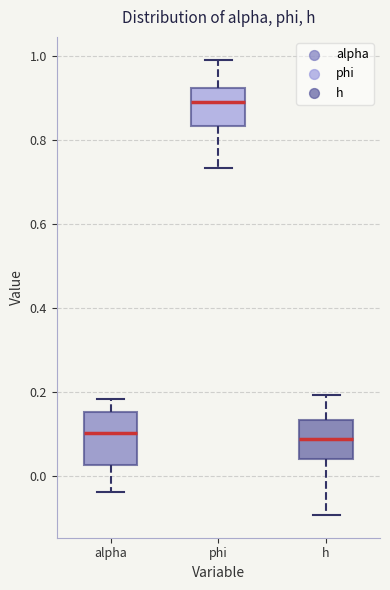

Which box is the tallest, from its lower edge to its upper edge?

alpha